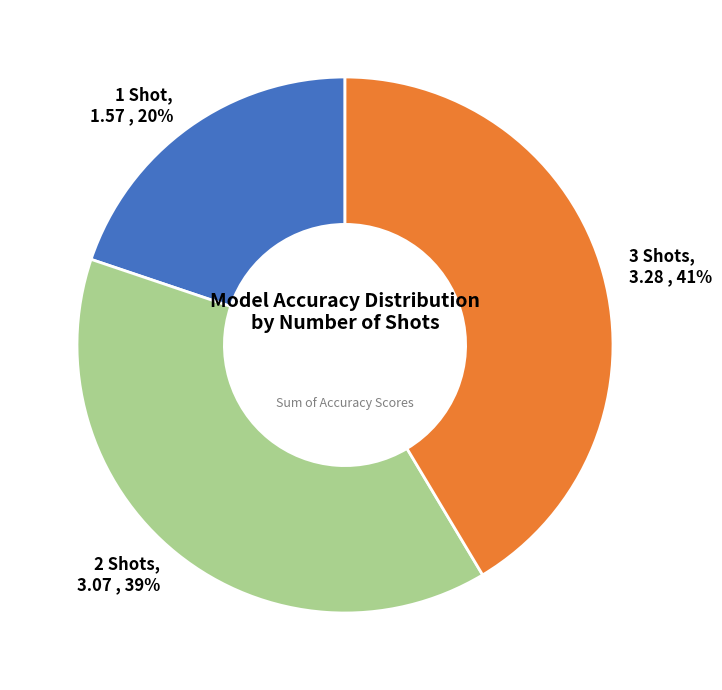

To the nearest percent, what is the average slice percentage?

33%